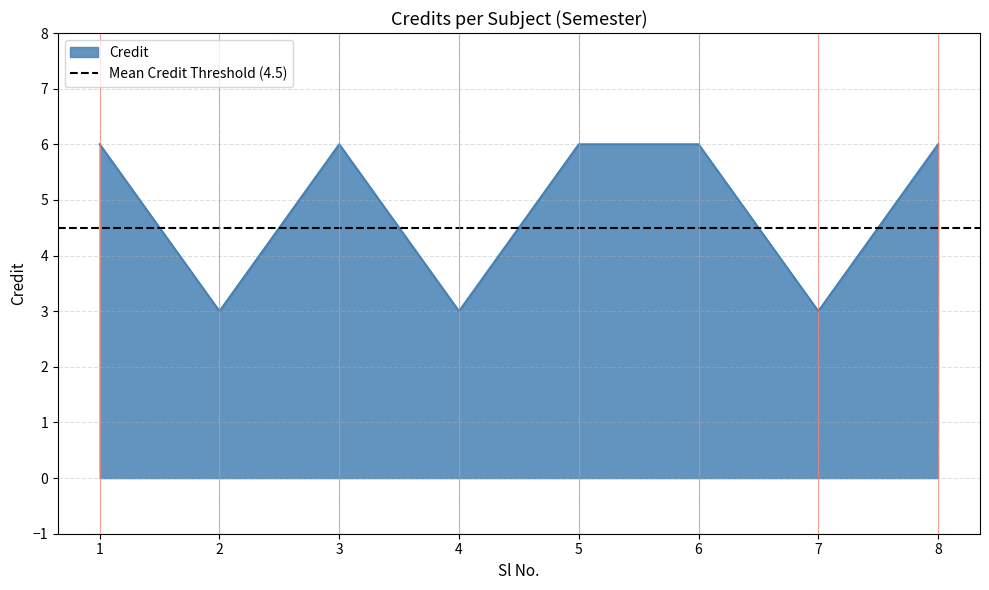

Reading right to left, what are all the values shown in this chart?

6	3	6	6	3	6	3	6